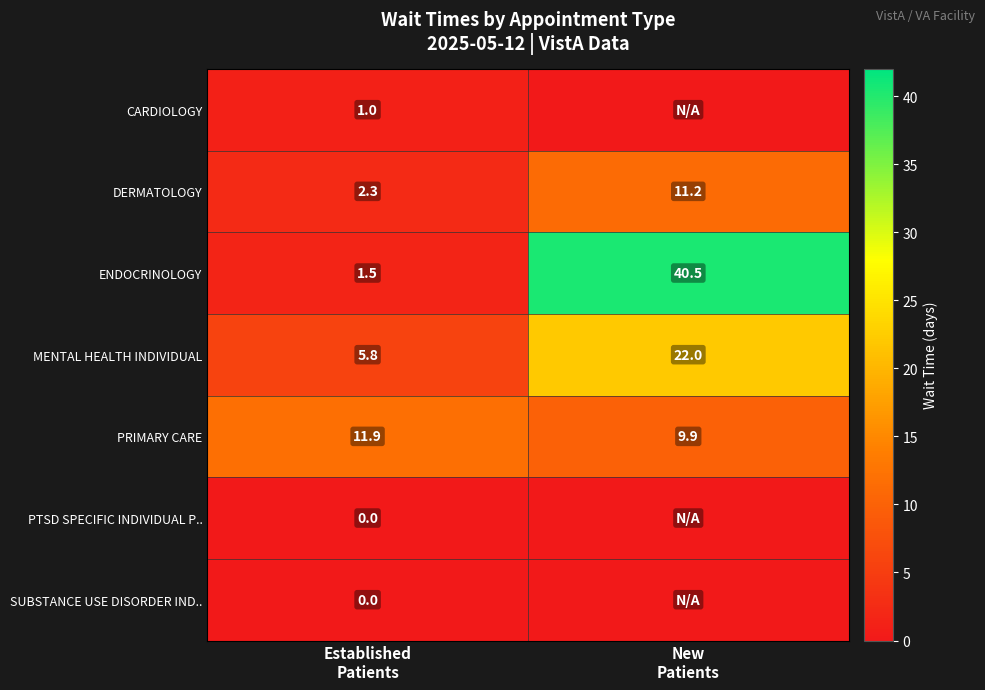

What is the spread (max minus min) of values at Established
Patients?

11.9